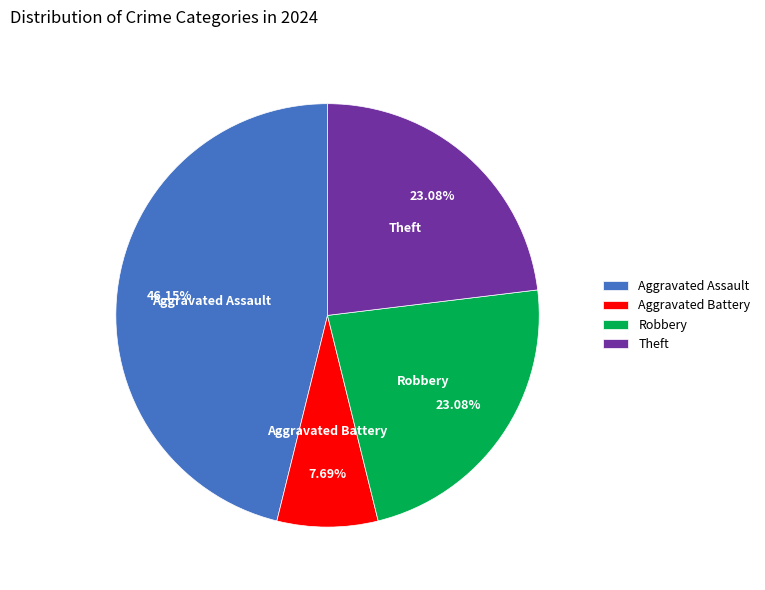

Which category has the smallest portion of the pie?

Aggravated Battery